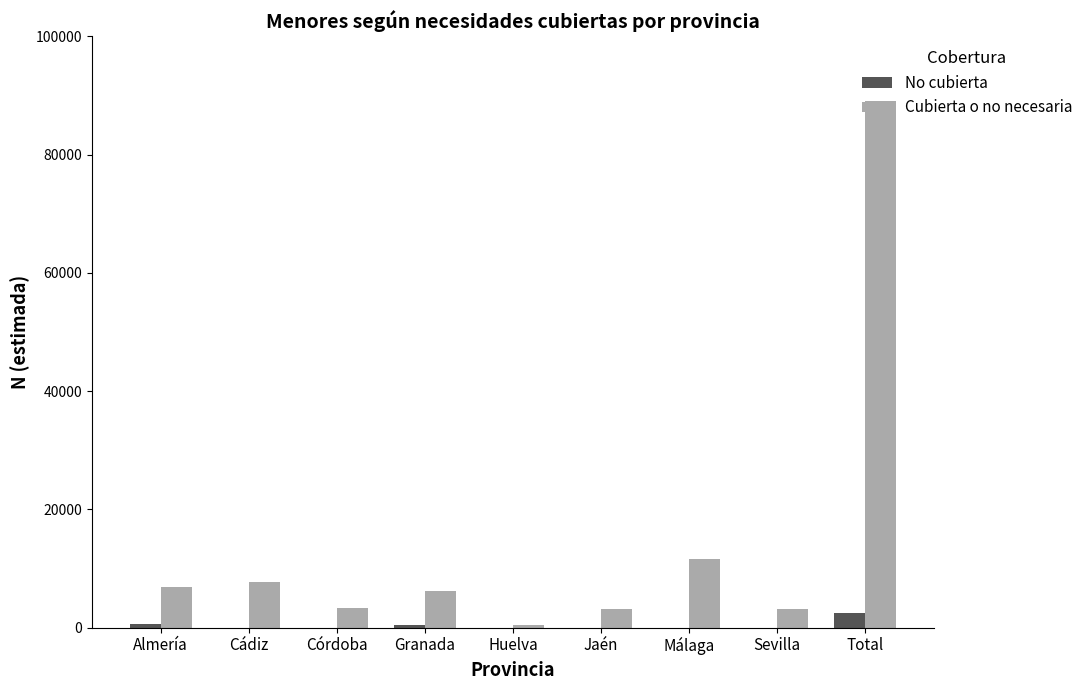

Is the value of No cubierta at Almería greater than the value of Cubierta o no necesaria at Granada?

No